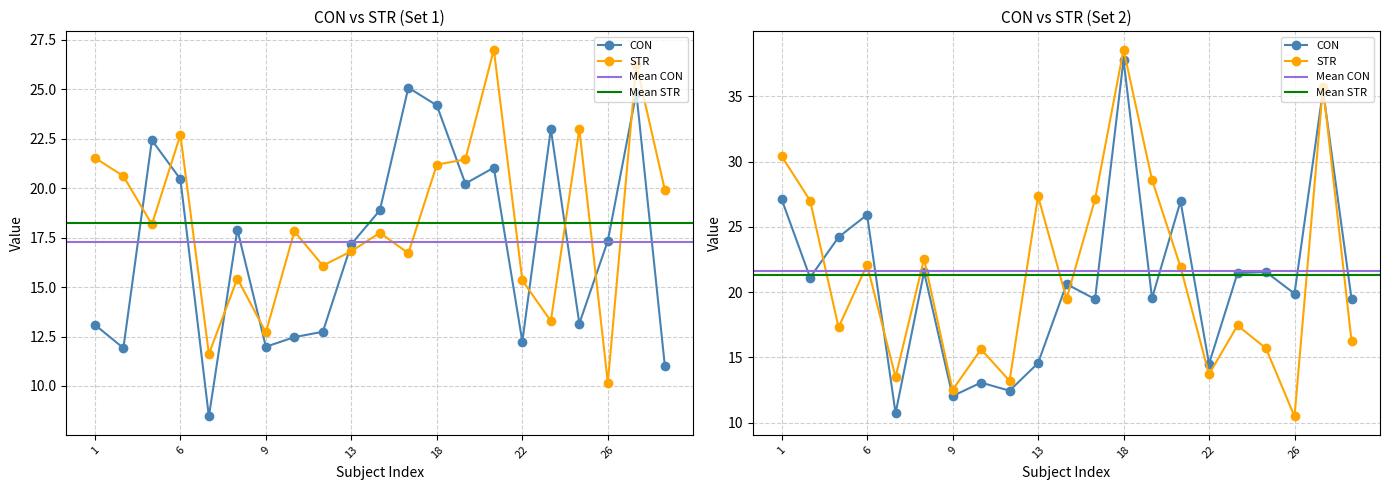

The value of CON at 10 is 6.0. True or false?

False